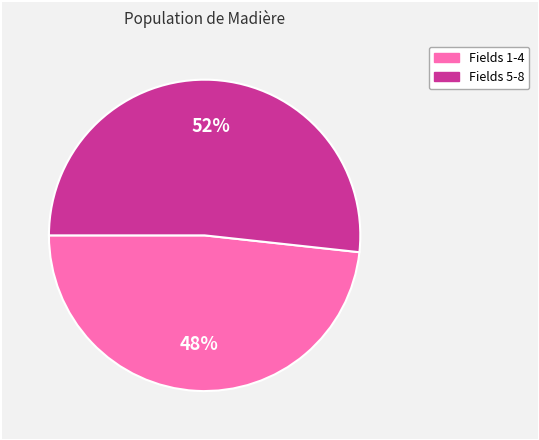

Is there any slice that represents more than half of the pie?

Yes